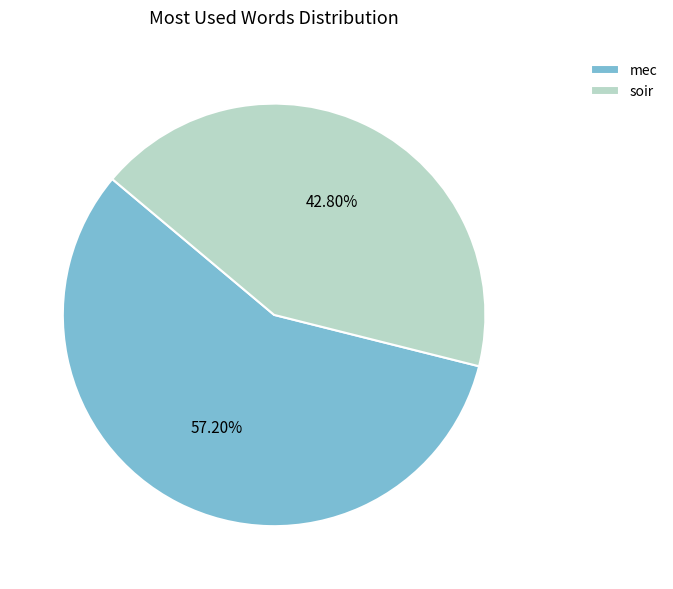

What is the largest slice in the pie chart?

mec